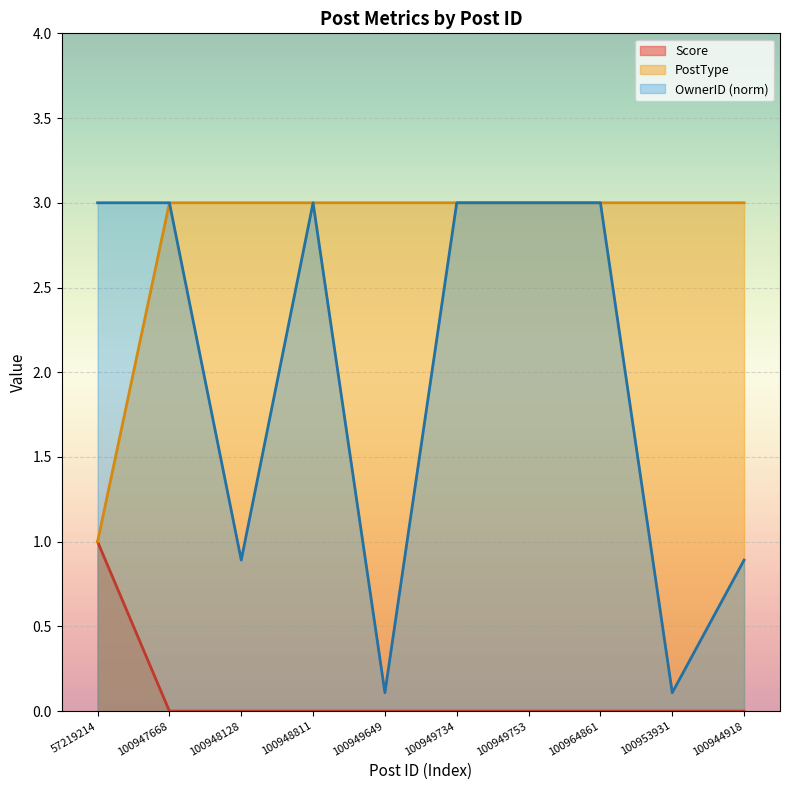

The PostType series shows 2 at 100947668. True or false?

False